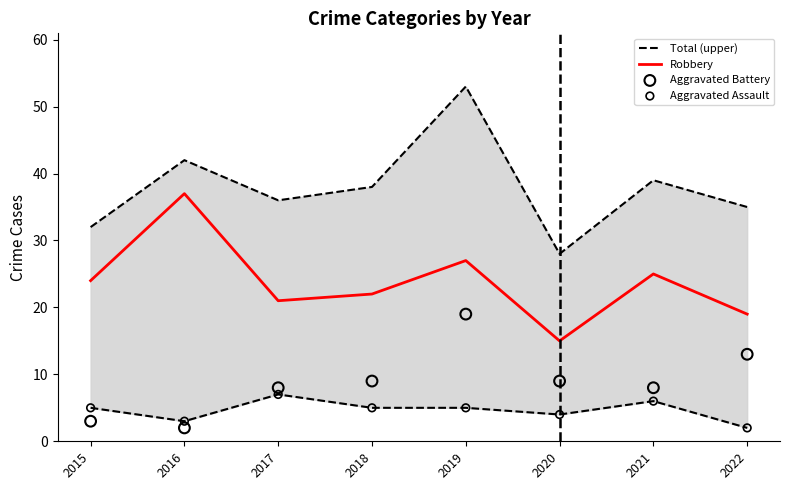

What are all the series names shown in the legend?

Total (upper), Robbery, Aggravated Battery, Aggravated Assault